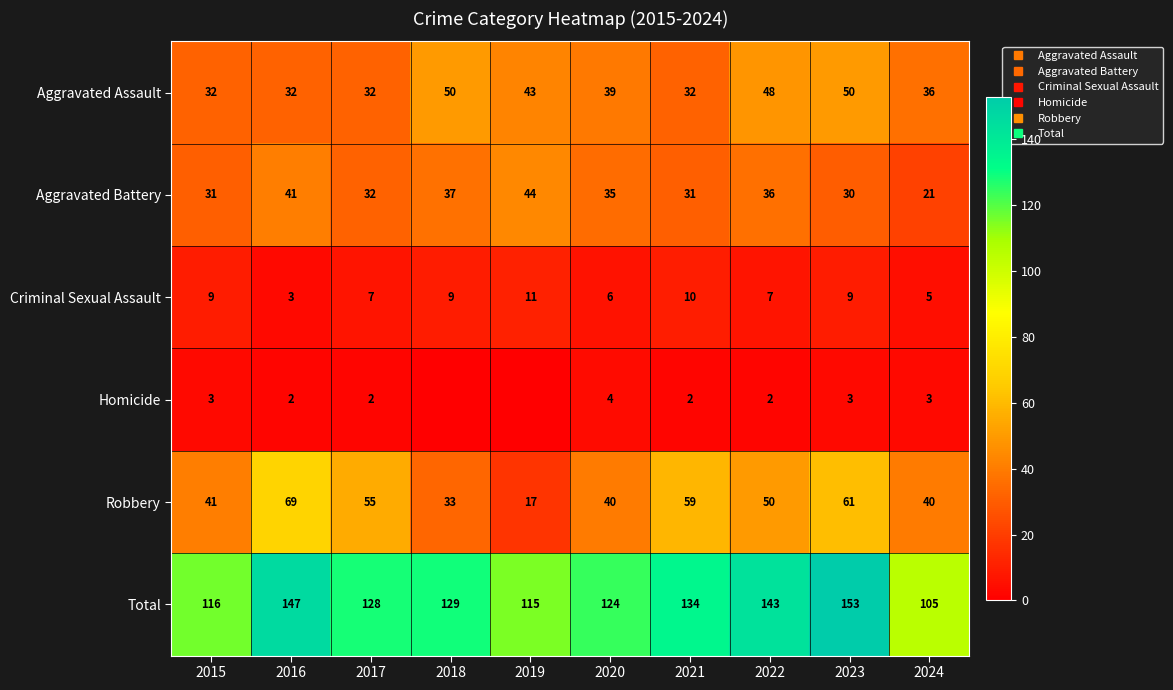

True or false: Aggravated Assault has a value of 20 at 2016.

False